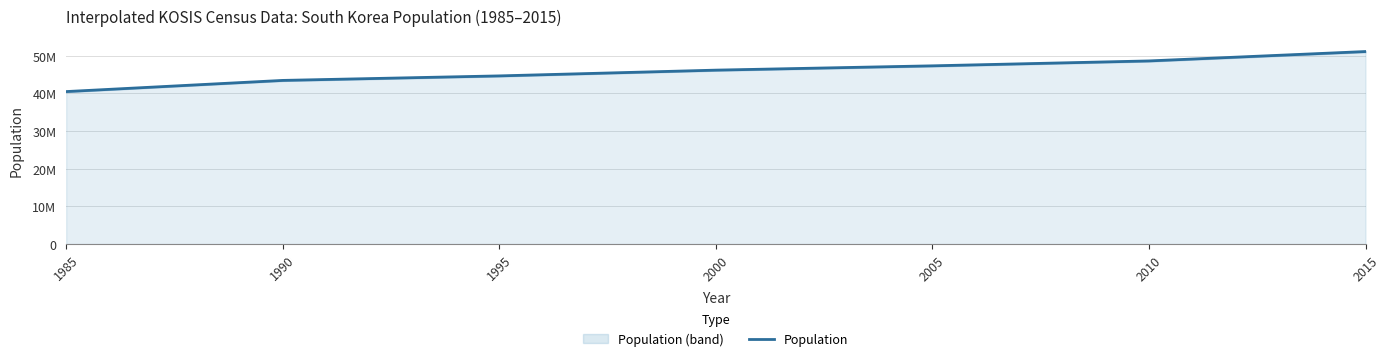

What is the minimum value shown in the chart?

40448486.0